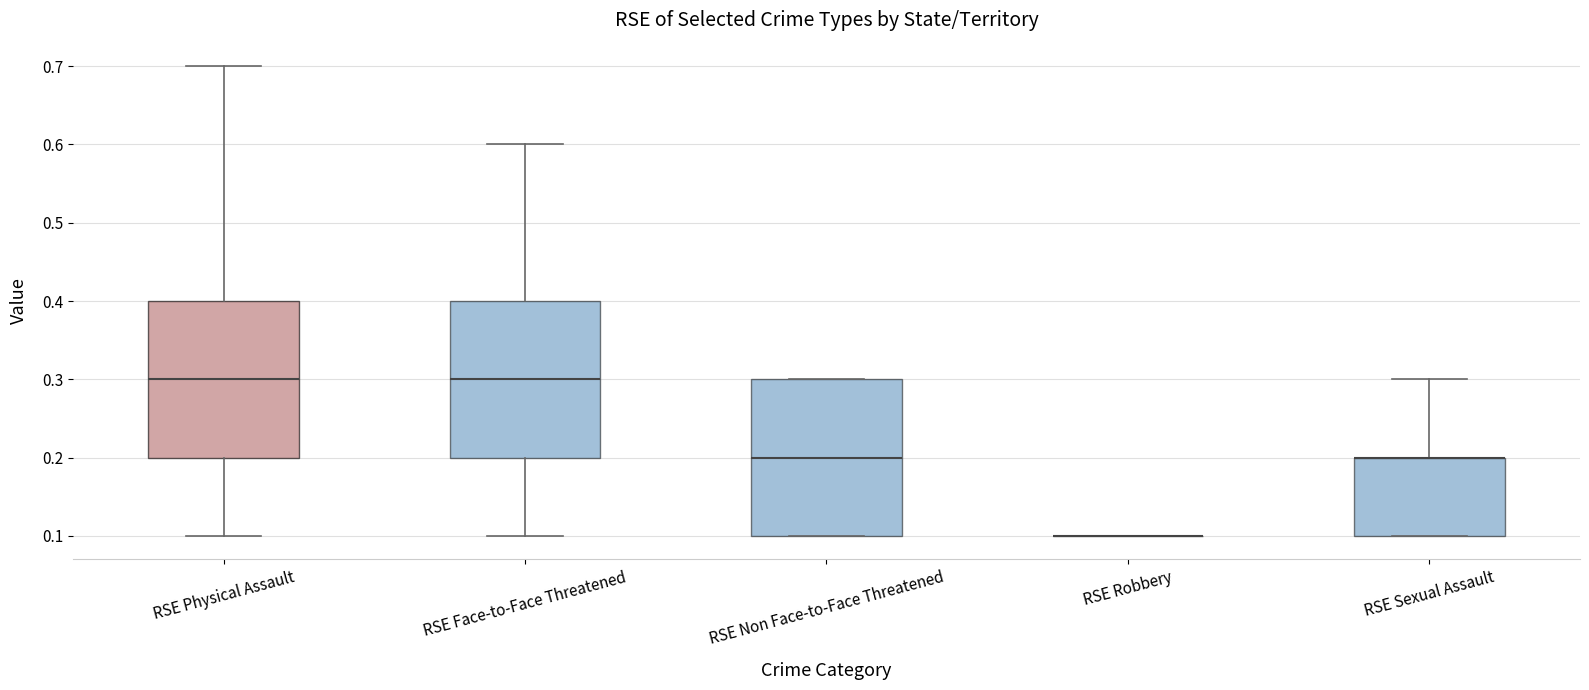

Reading left to right, read every box against the y-axis: the position of its median line, the range the box covers, and the ends of its whiskers. The values are not printed on the chart, so give them approximately, as read against the axis.

RSE Physical Assault: median 0.3, box 0.2 to 0.4, whiskers 0.1 to 0.7
RSE Face-to-Face Threatened: median 0.3, box 0.2 to 0.4, whiskers 0.1 to 0.6
RSE Non Face-to-Face Threatened: median 0.2, box 0.1 to 0.3, whiskers 0.1 to 0.3
RSE Robbery: box collapsed to a line at 0.1, whiskers 0.1 to 0.1
RSE Sexual Assault: median 0.2 (drawn on the box's upper edge), box 0.1 to 0.2, whiskers 0.1 to 0.3